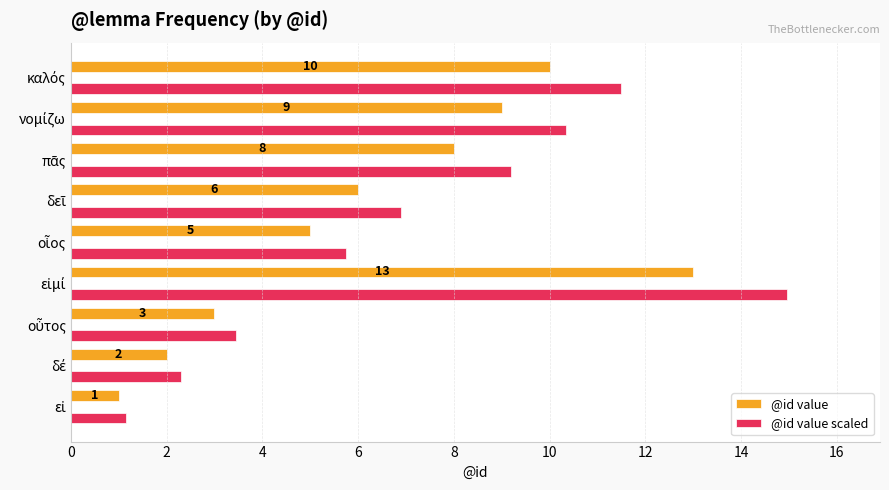

How many series are shown in this chart?

2